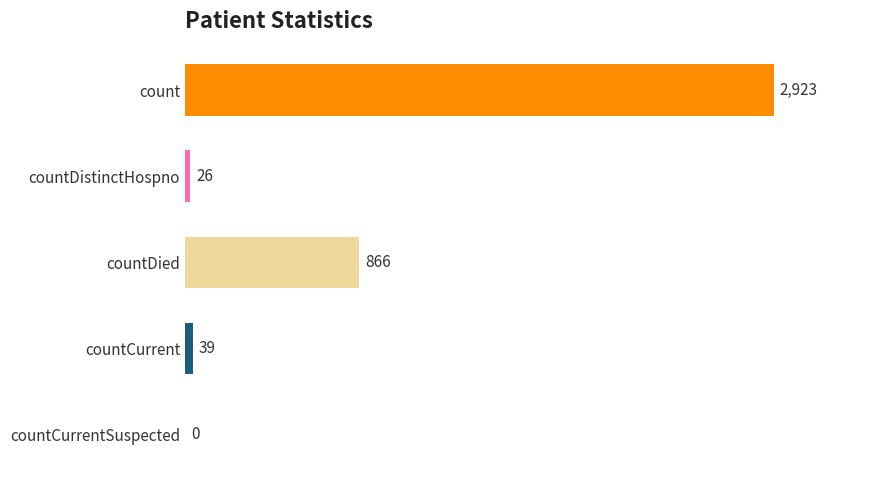

What is the ratio of the value at count to the value at countDied?

3.4